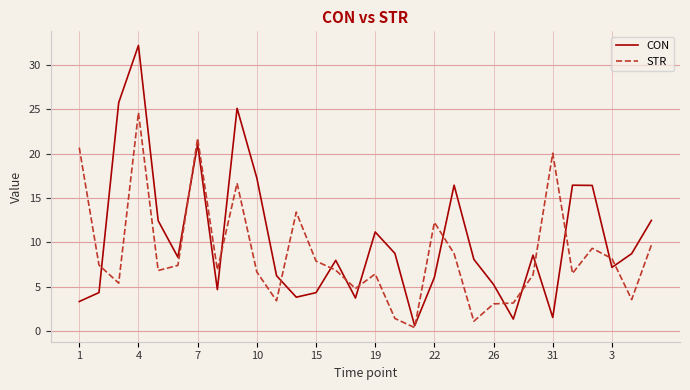

Which series has the largest total across all categories?

CON